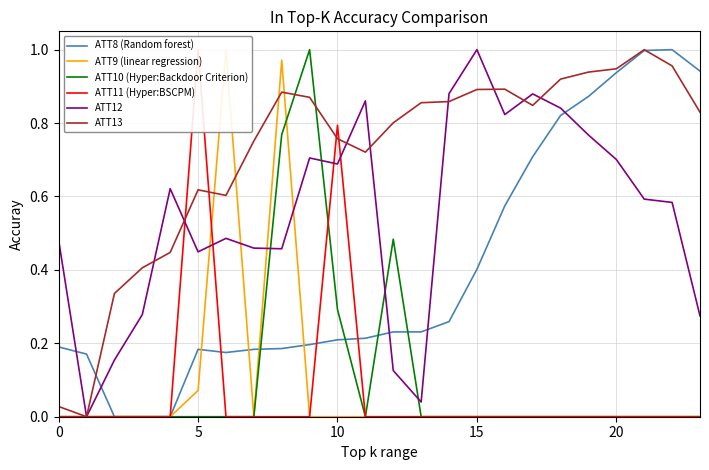

Between which two adjacent categories do ATT9 (linear regression) and ATT10 (Hyper:Backdoor Criterion) first intersect?

8 and 9